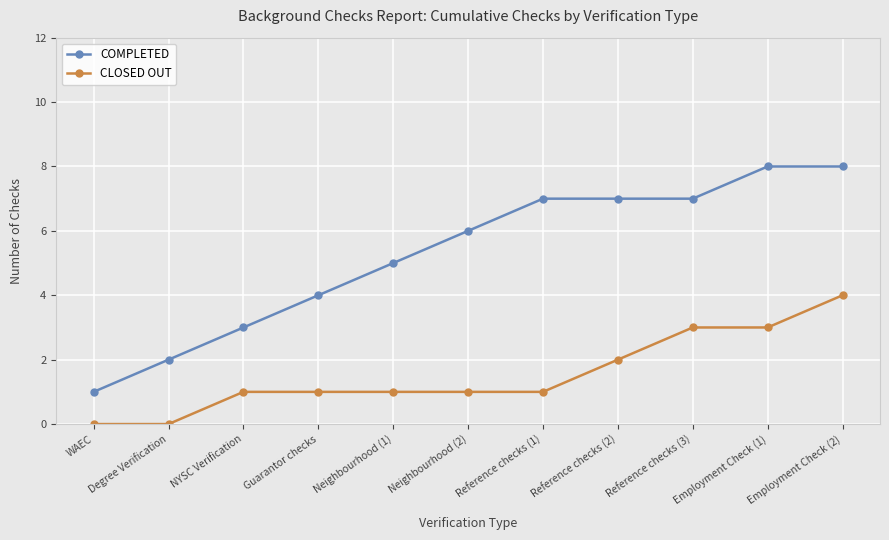

True or false: CLOSED OUT and COMPLETED cross at least once.

False